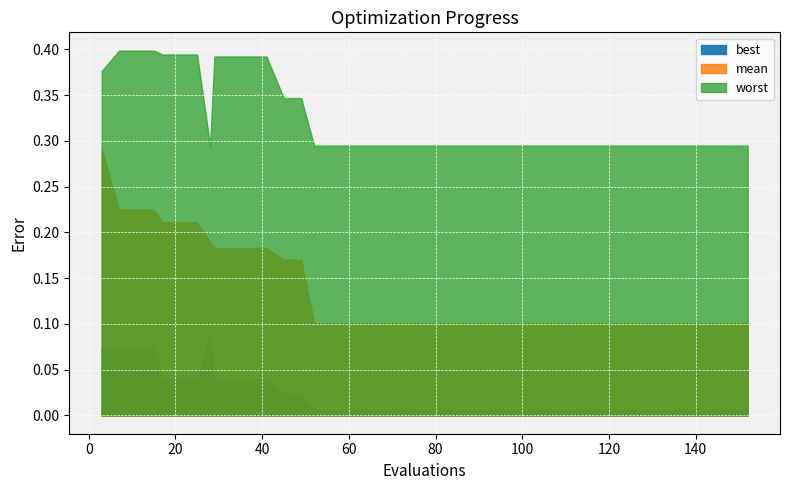

True or false: mean and best intersect in this chart.

False